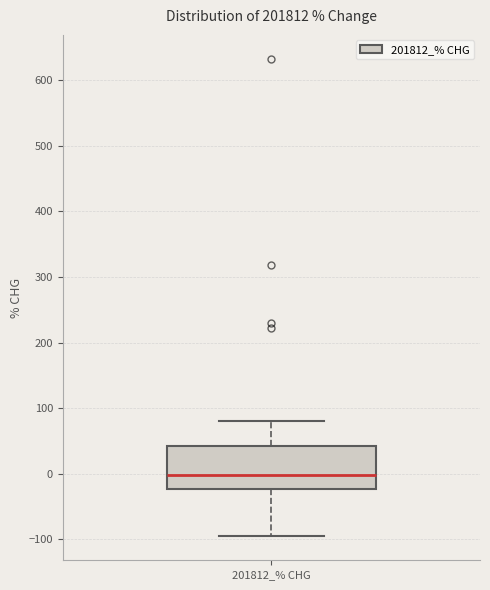

Read this box plot against the y-axis: the position of the median line, the range covered by the box, and the ends of both whiskers. The values are not printed on the chart, so give them approximately, as read against the axis.

median 0, box -20 to 40, whiskers -100 to 80